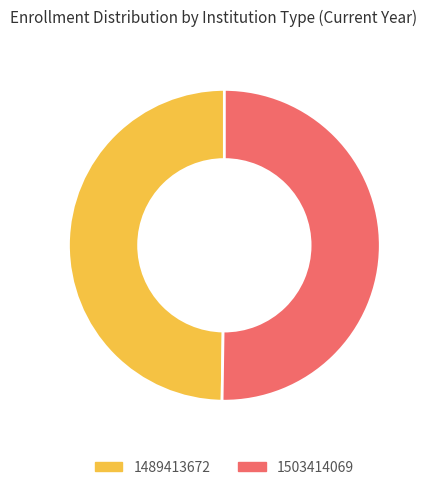

What is the ratio of the value at 1503414069 to the value at 1489413672?

1.0